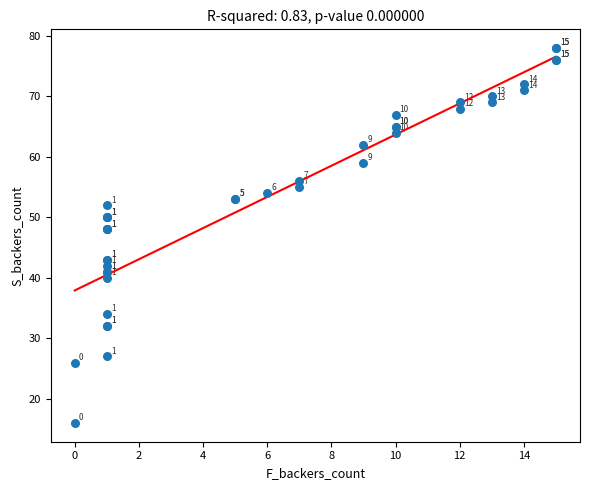

What Y value in the scatter plot is closest to 47?

48